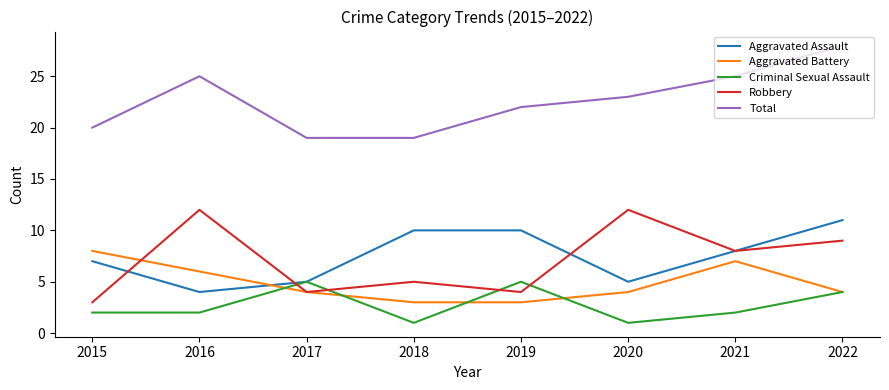

True or false: Aggravated Battery and Total cross at least once.

False